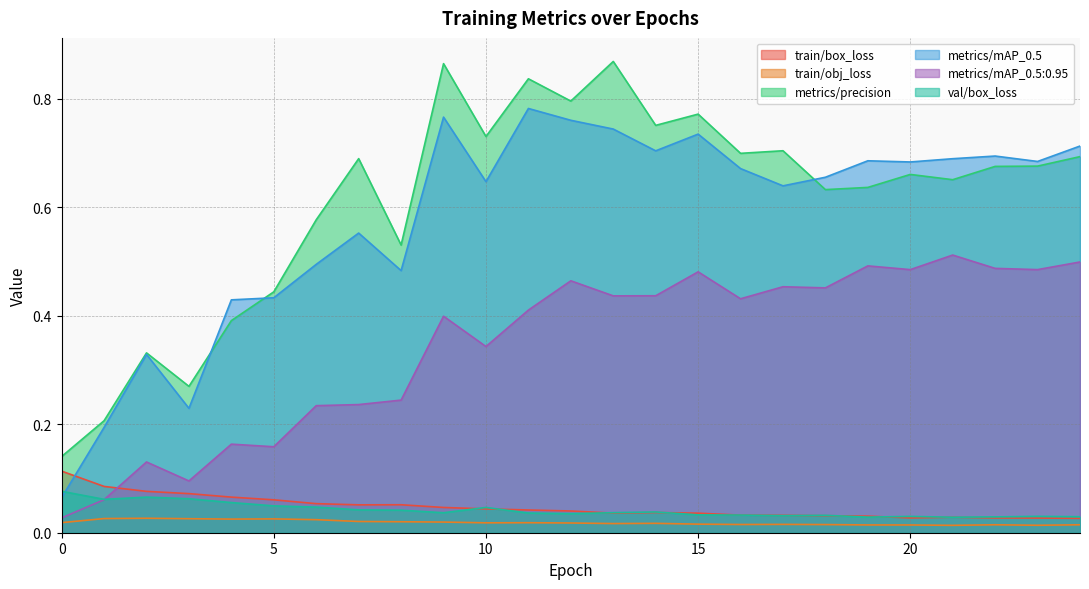

Is it true that metrics/mAP_0.5:0.95 equals 0.1 at 7?

False